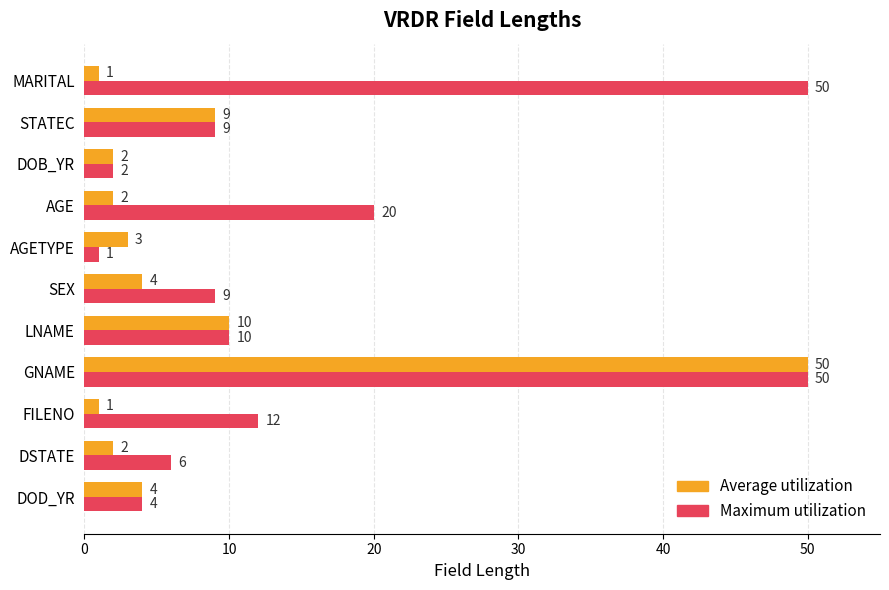

What is the sum of all Maximum utilization values?

173